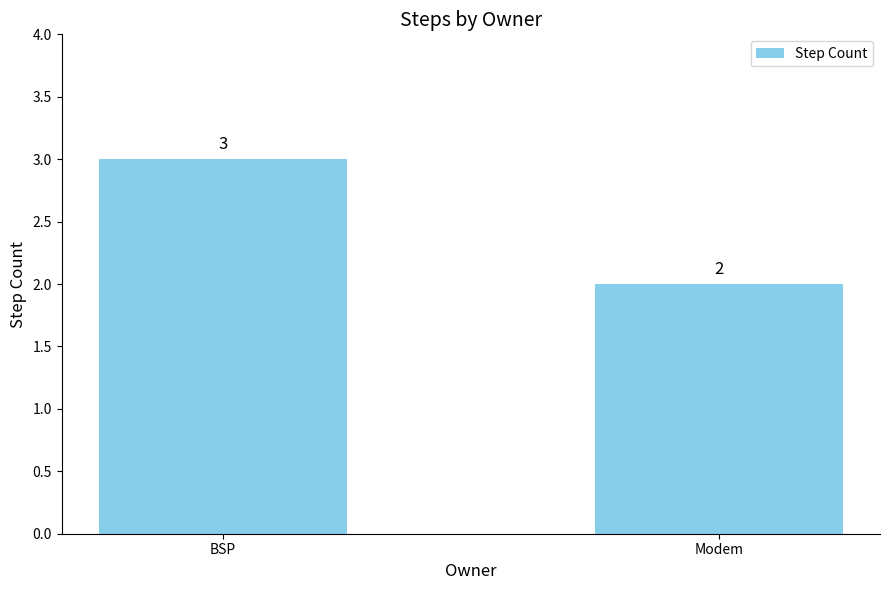

How many distinct data groups are displayed?

1